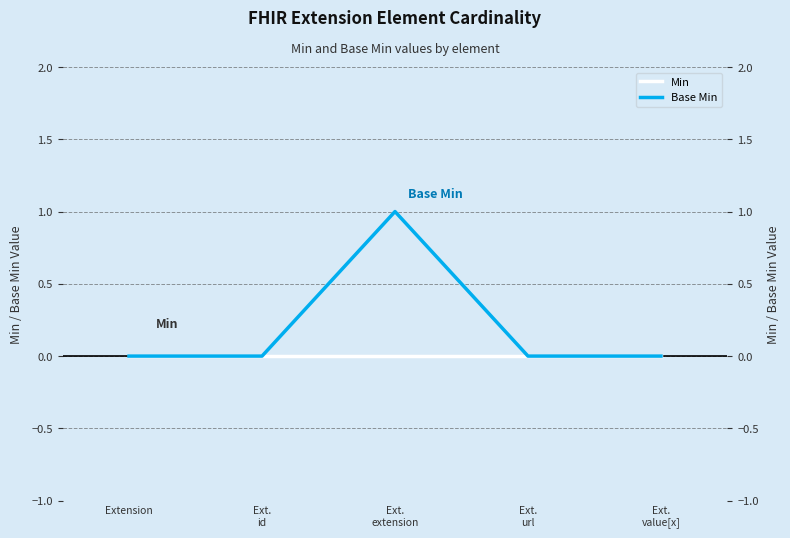

Between Ext.
value[x] and Ext.
url, which is larger?

Ext.
value[x]